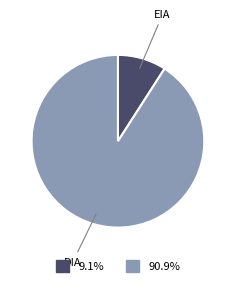

What is the ratio of the value at EIA to the value at DIA?

0.1